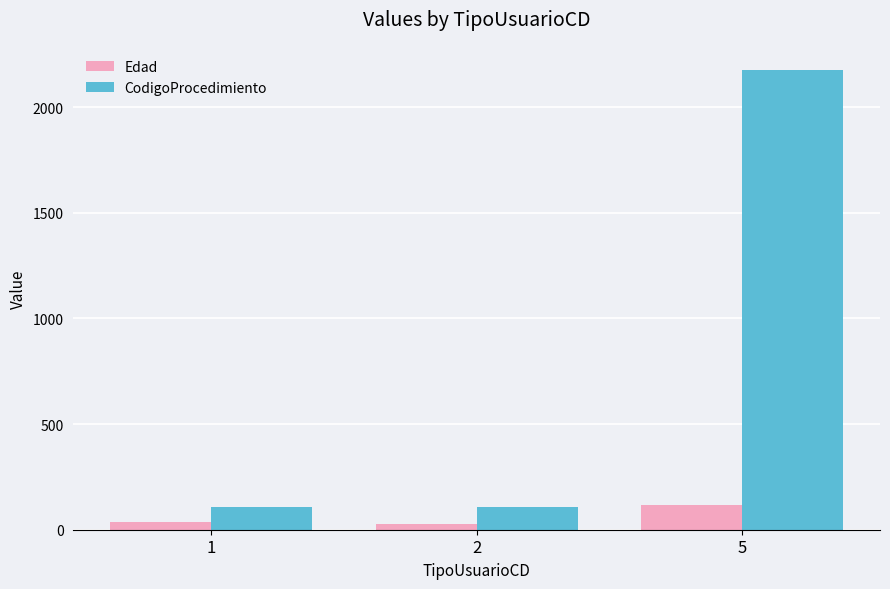

The Edad series shows 26 at 2. True or false?

True